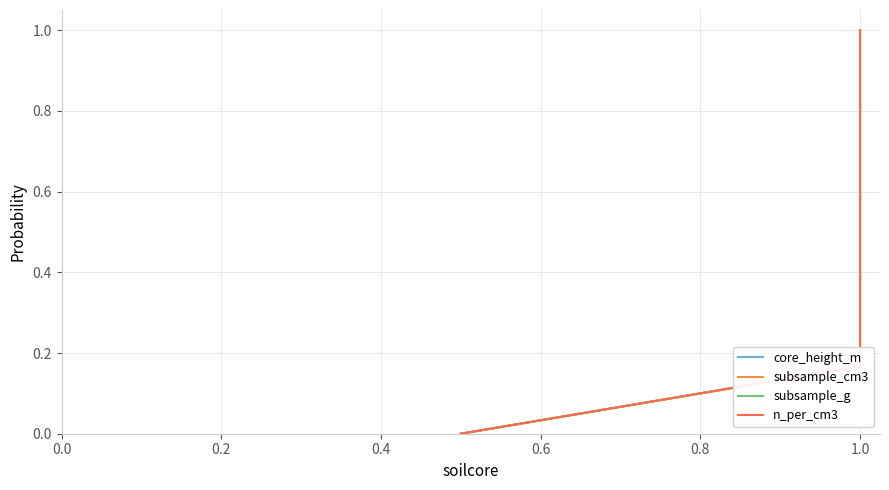

True or false: subsample_g and n_per_cm3 cross at least once.

False